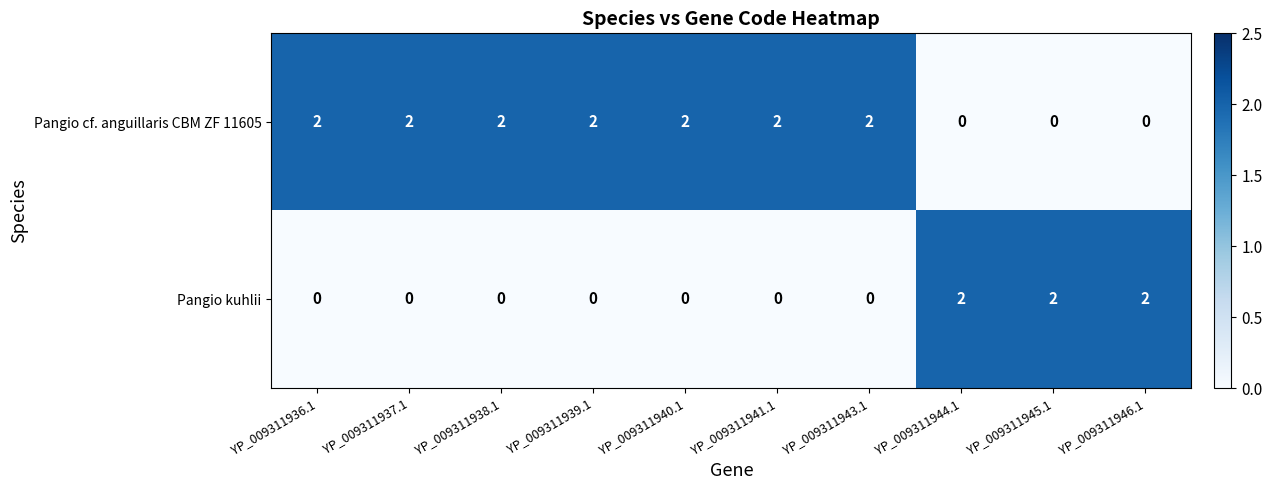

True or false: Pangio cf. anguillaris CBM ZF 11605 has a value of 2 at YP_009311941.1.

True